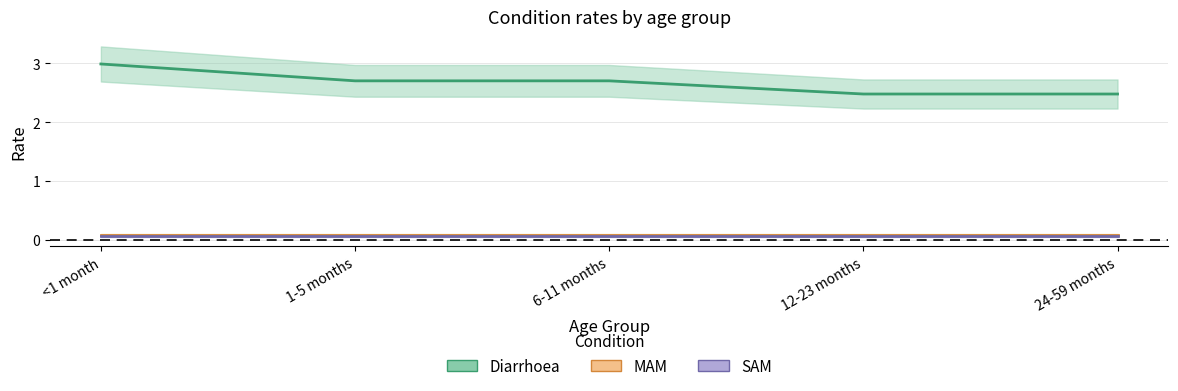

What is the average value of the Diarrhoea series?

2.7